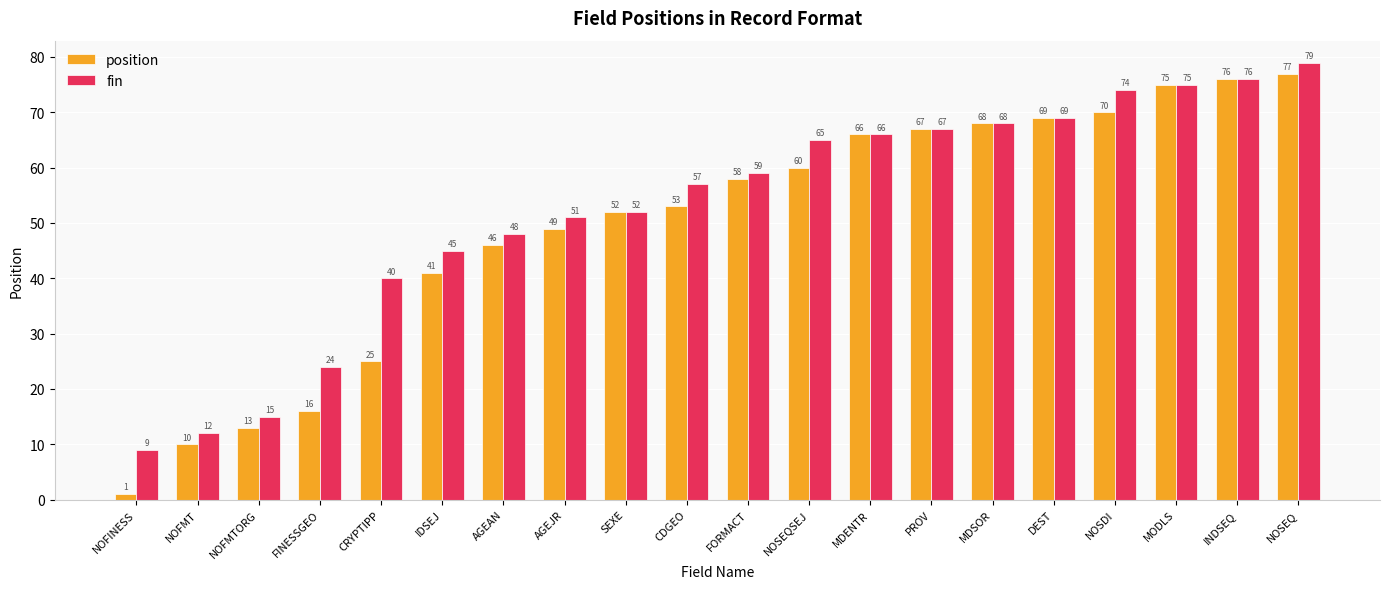

List the labels in order of fin value, smallest first.

NOFINESS, NOFMT, NOFMTORG, FINESSGEO, CRYPTIPP, IDSEJ, AGEAN, AGEJR, SEXE, CDGEO, FORMACT, NOSEQSEJ, MDENTR, PROV, MDSOR, DEST, NOSDI, MODLS, INDSEQ, NOSEQ